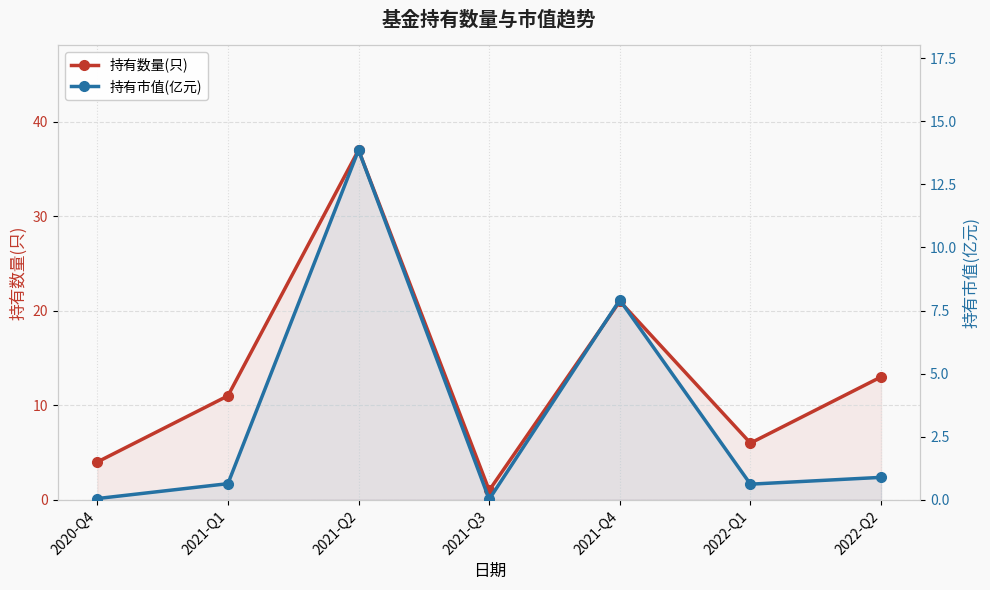

Reading left to right, what are all the values shown in this chart?

持有数量(只): 2020-Q4=4.0	2021-Q1=11.0	2021-Q2=37.0	2021-Q3=1.0	2021-Q4=21.0	2022-Q1=6.0	2022-Q2=13.0
持有市值(亿元): 2020-Q4=0.1	2021-Q1=0.6	2021-Q2=13.9	2021-Q3=0.0	2021-Q4=7.9	2022-Q1=0.6	2022-Q2=0.9